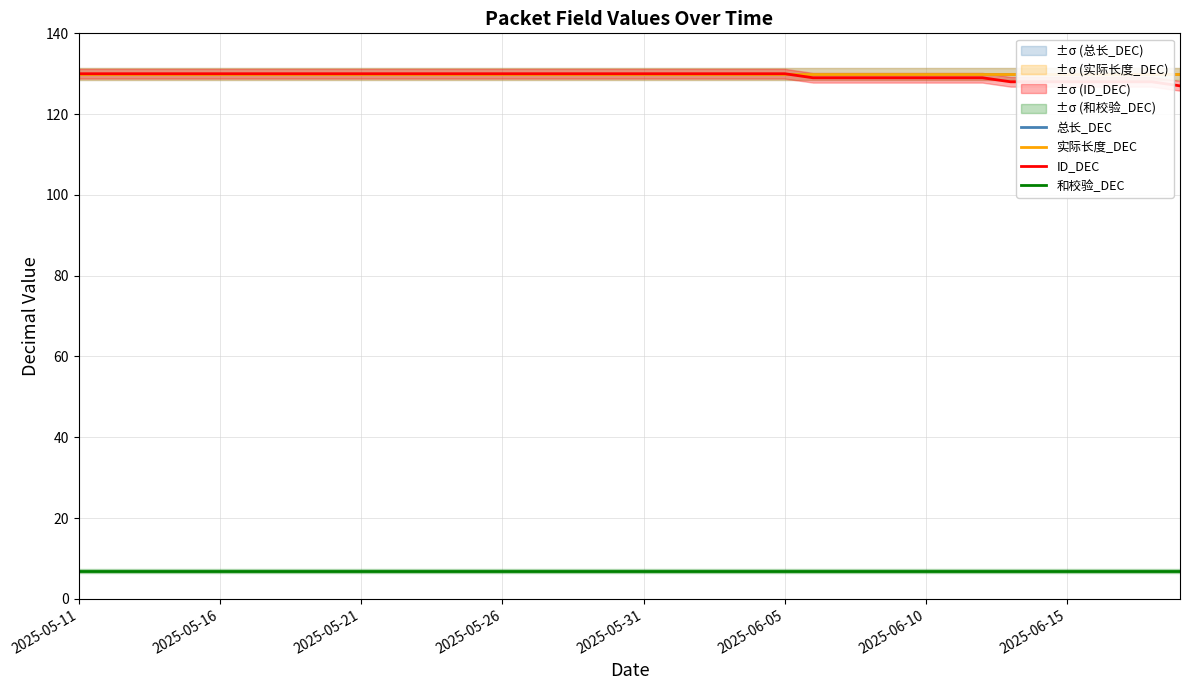

True or false: 总长_DEC has a value of 224 at 33.

False